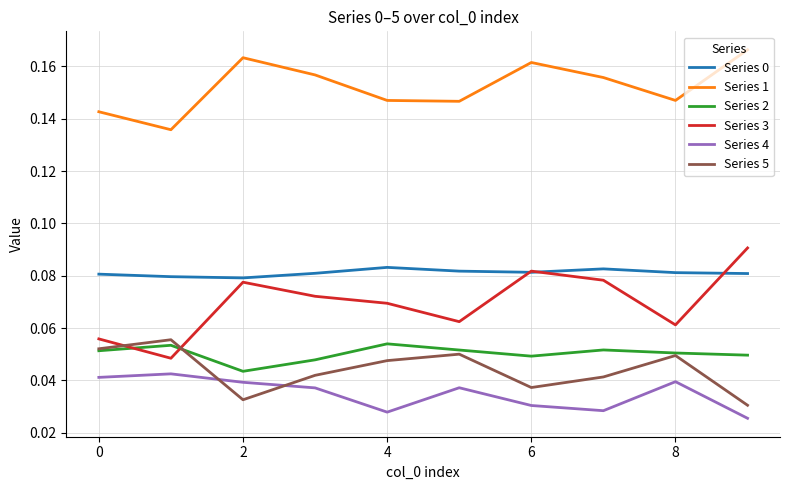

True or false: Series 3 and Series 4 intersect in this chart.

False